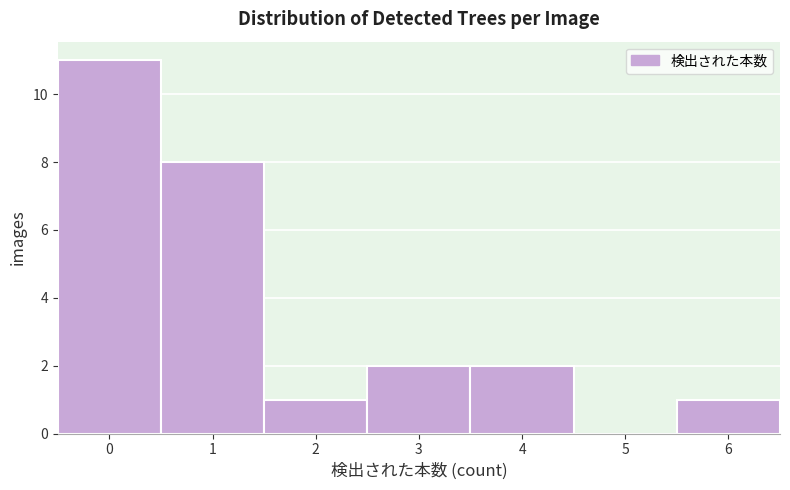

What is the height of the bar covering 0.5 to 1.5 on the x-axis? The values are not printed on the chart, so give them approximately, as read against the axis.

8